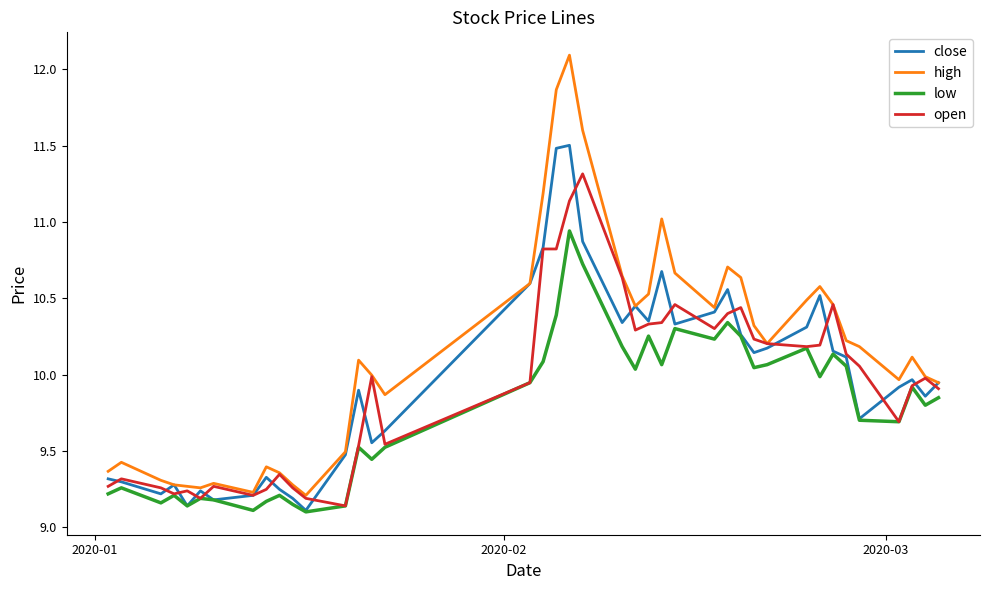

True or false: low and high cross at least once.

False